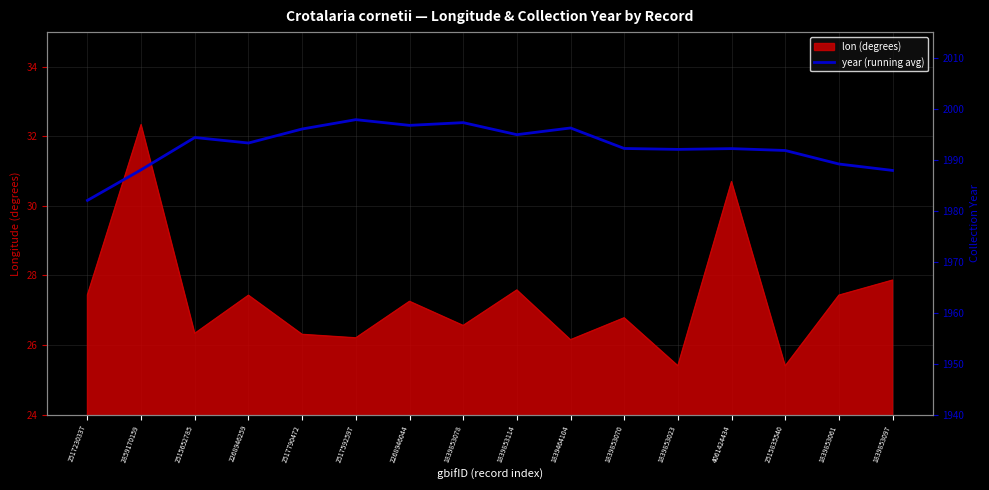

Between 1839853023 and 2517790472, which is larger?

2517790472